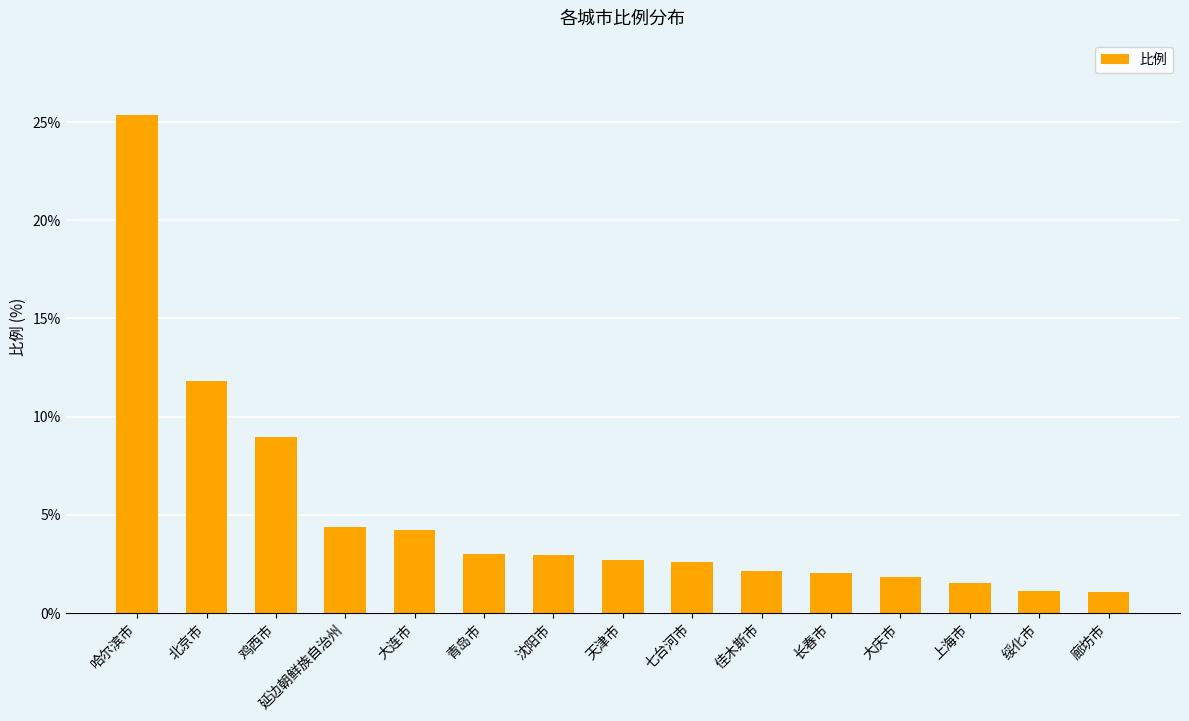

What value does the data have at 鸡西市?

9.0